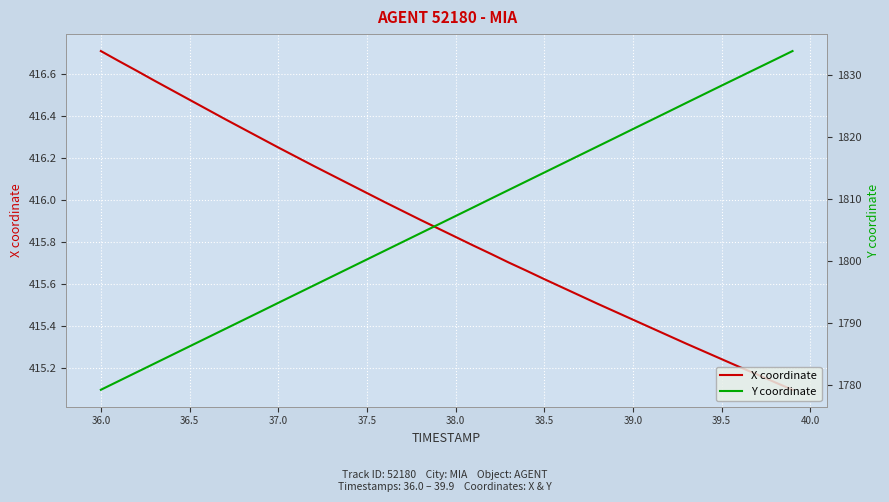

The X coordinate series shows 89.1 at 36.0. True or false?

False